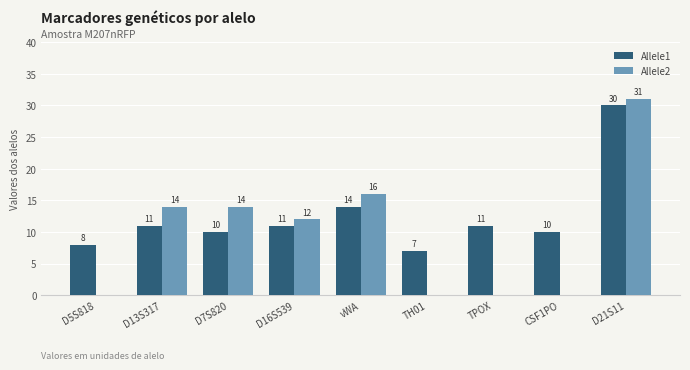

What are all the series names shown in the legend?

Allele1, Allele2